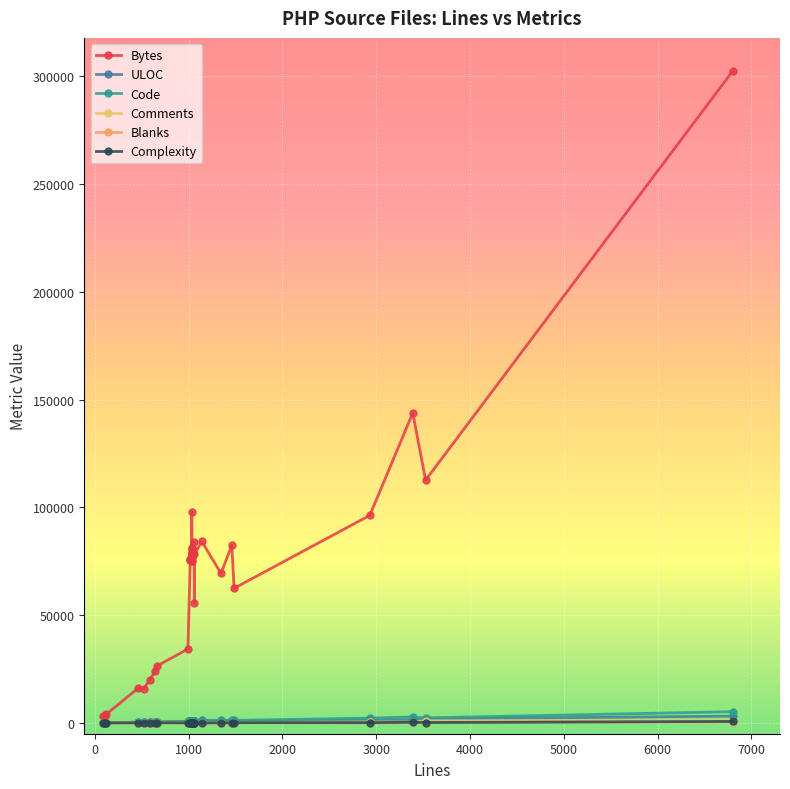

List the series in order of their peak value, highest first.

Bytes, Code, ULOC, Comments, Complexity, Blanks